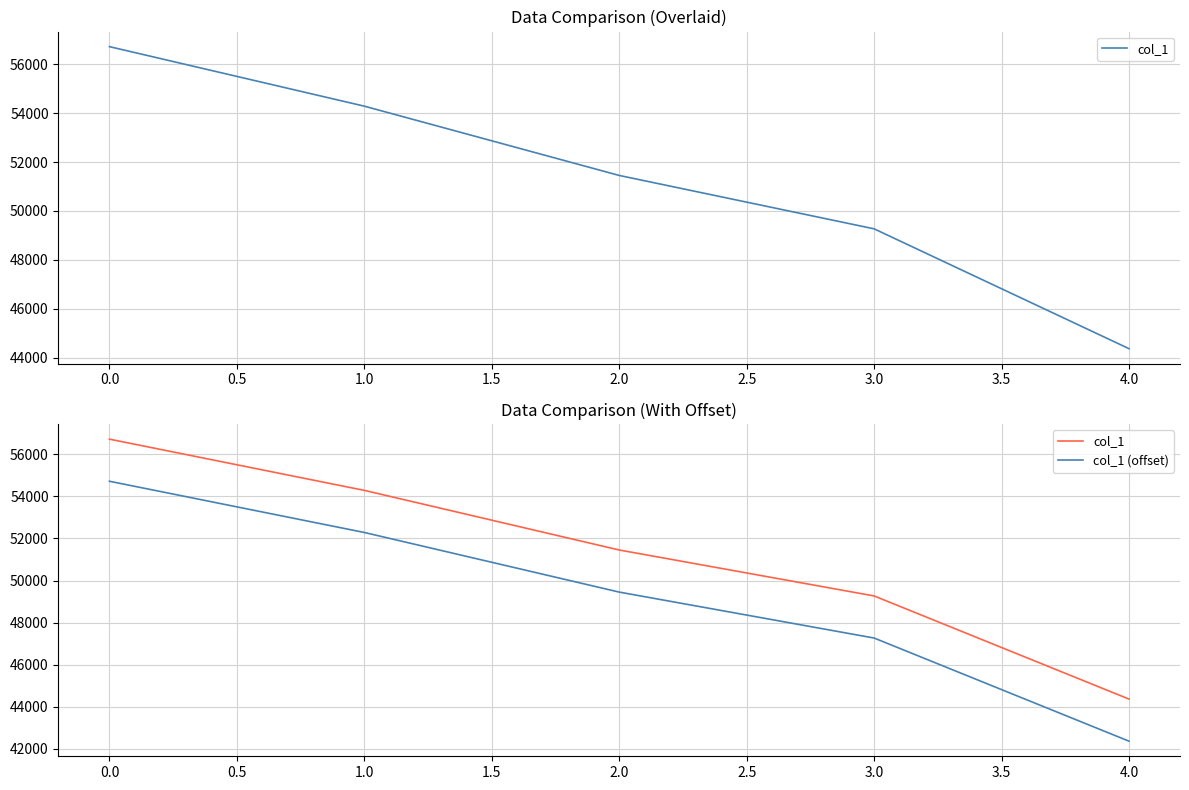

Which series has the widest spread of values?

col_1